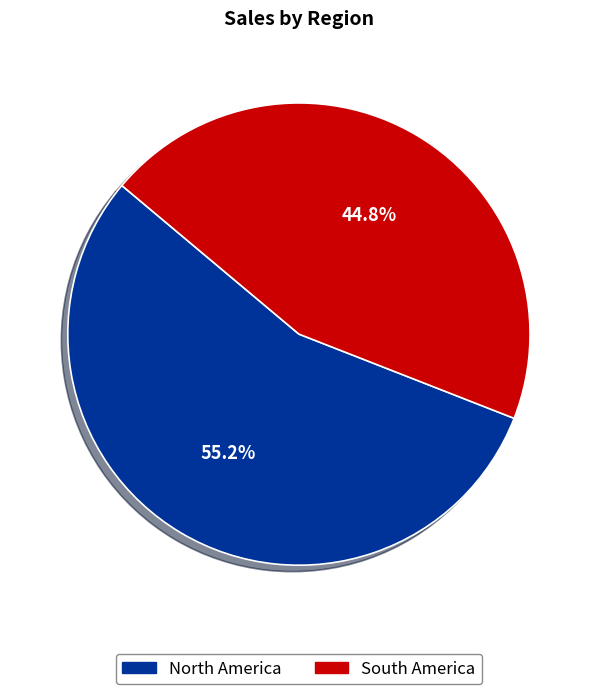

True or false: South America accounts for 36% of the total.

False